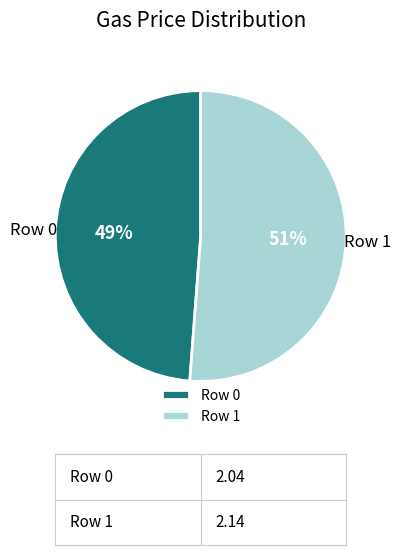

To the nearest percent, what portion does Row 1 represent?

51%